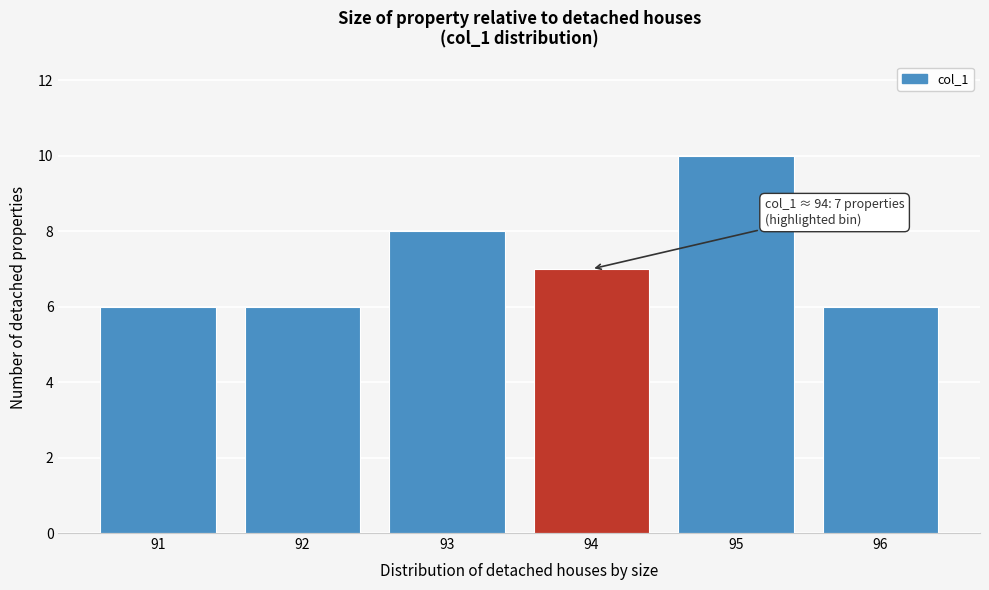

Reading right to left, transcribe all the data shown in this chart.

6	10	7	8	6	6